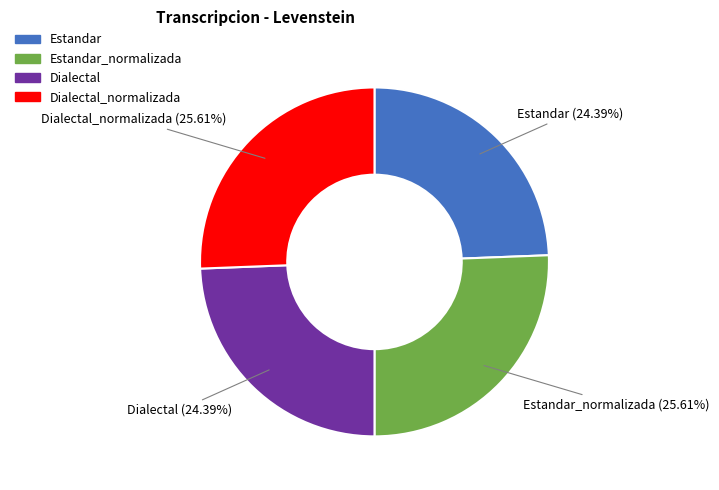

Is there a majority slice in this chart?

No